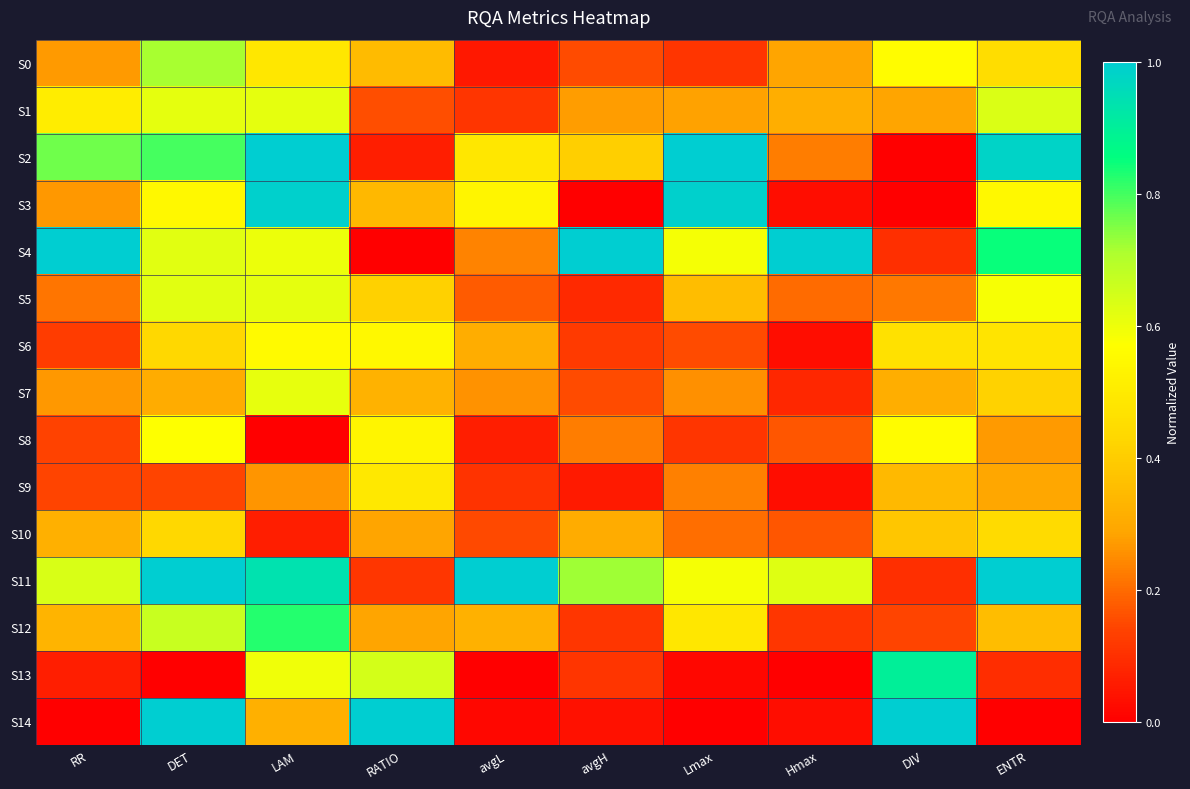

Count the number of data series in this chart.

15